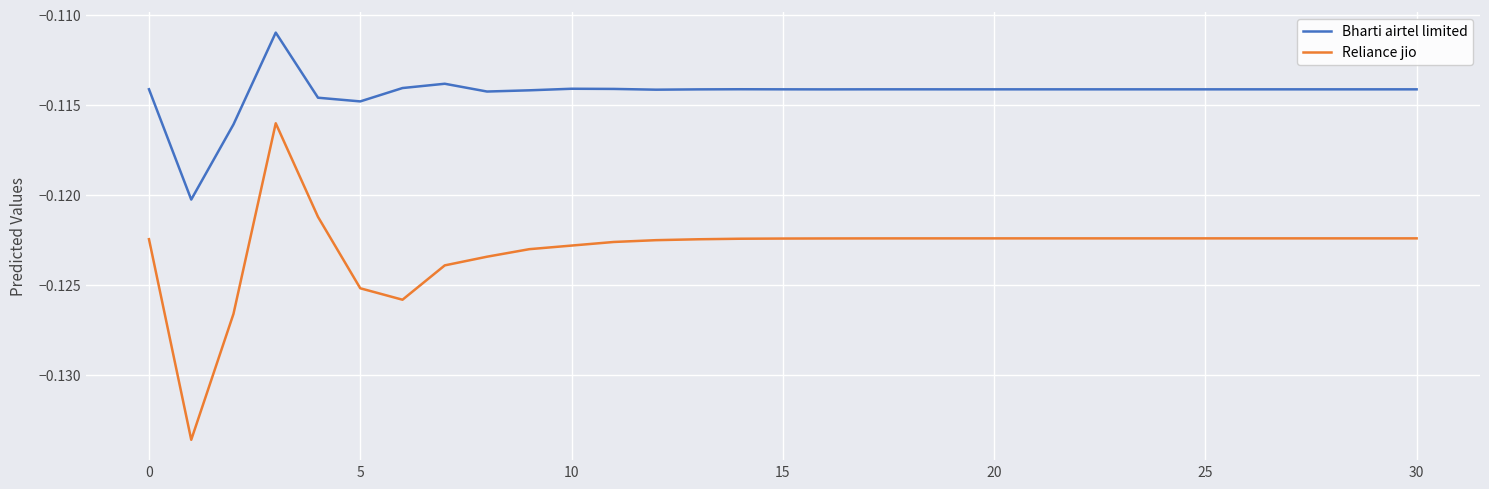

What is the sum of all Bharti airtel limited values?

-3.5